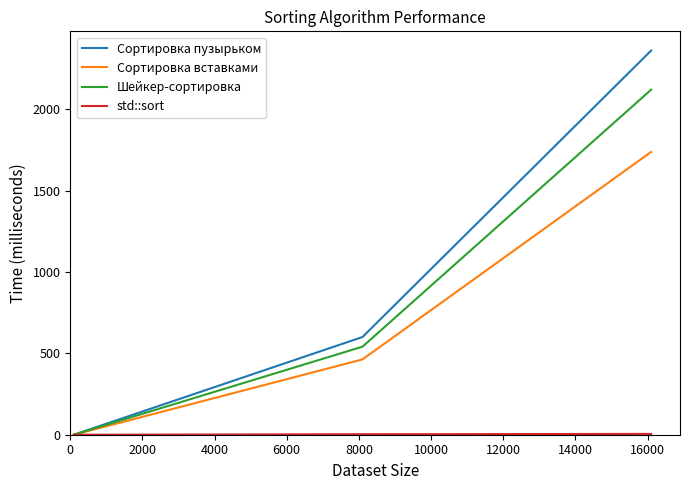

Which series has the largest range (max minus min)?

Сортировка пузырьком